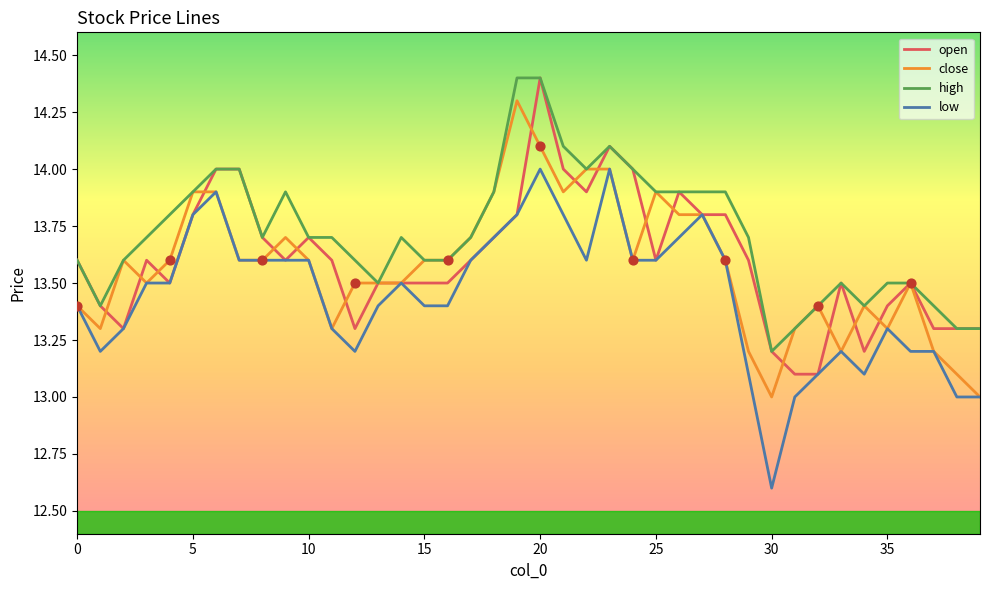

At how many categories does at least one series exceed 13?

40